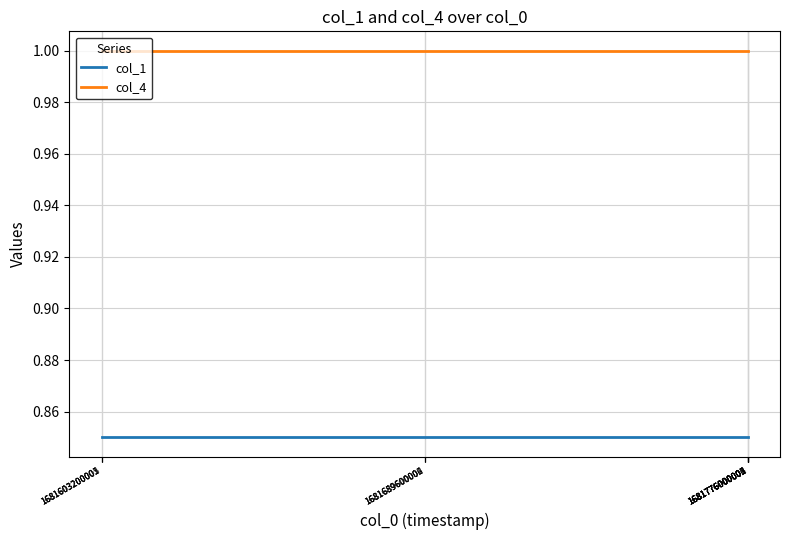

True or false: col_4 and col_1 intersect in this chart.

False